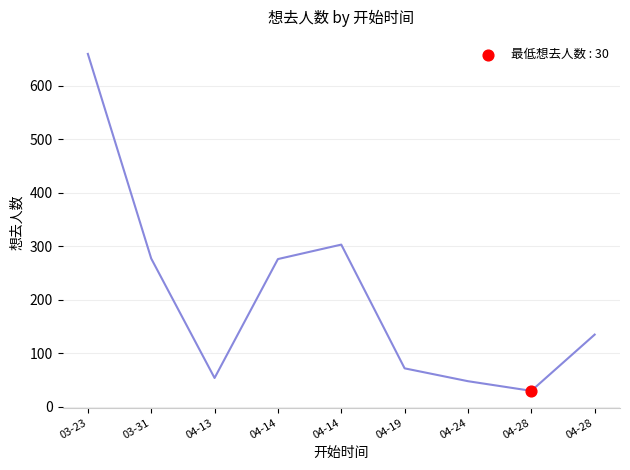

What is the change in value from 03-23 to 04-24?

-611